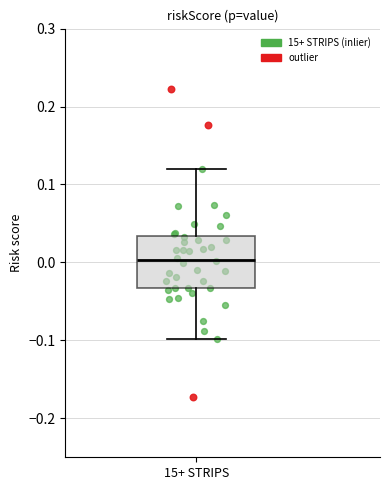

Transcribe this box plot: give where the median line is, the range the box spans, and where the two whiskers end, as read against the y-axis. The values are not printed on the chart, so give them approximately, as read against the axis.

median 0.00, box -0.03 to 0.03, whiskers -0.10 to 0.12